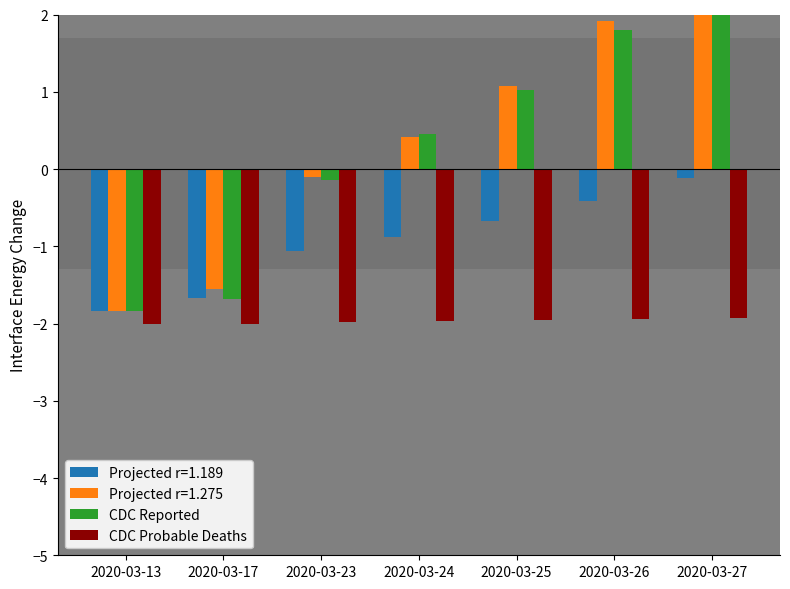

Which category has the highest value in the CDC Reported series?

2020-03-27